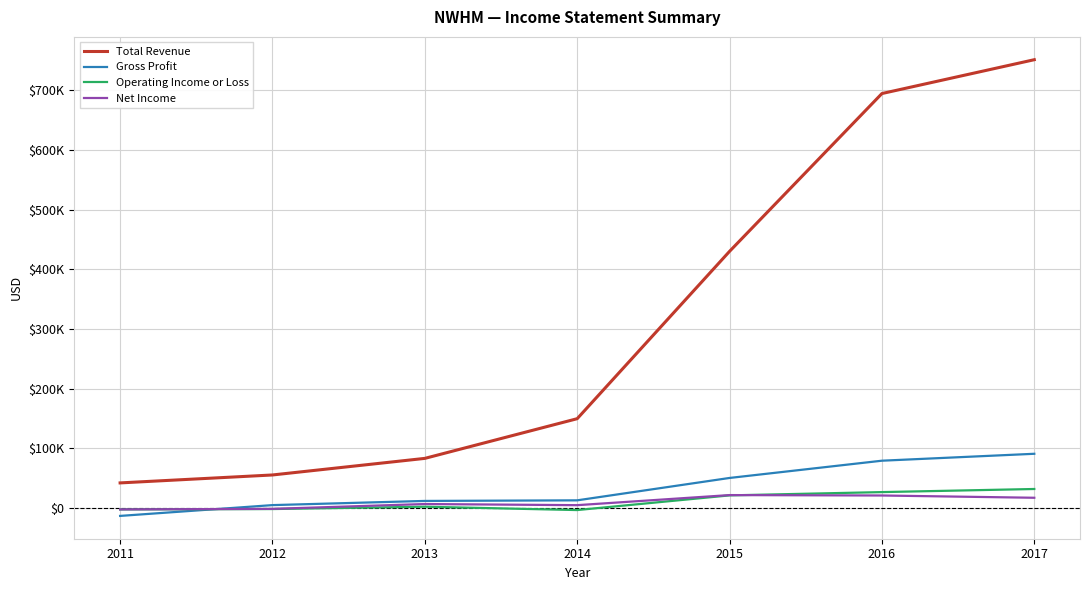

Which series ends up on top after the final intersection of Gross Profit and Operating Income or Loss?

Gross Profit